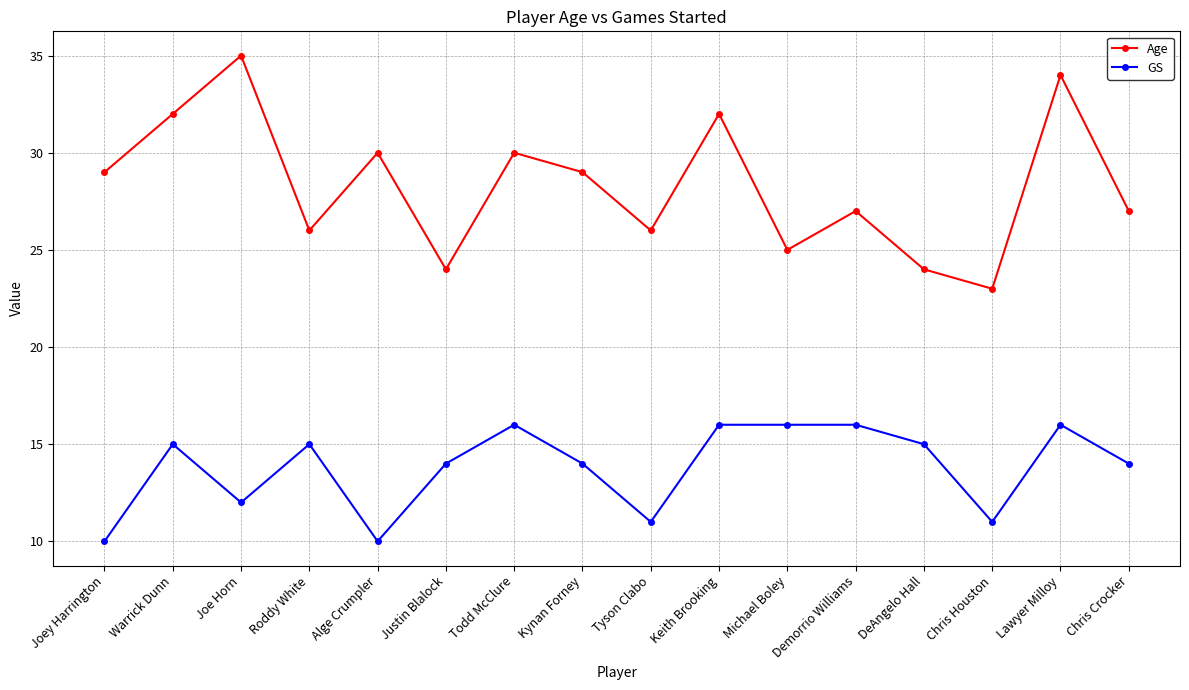

What is the difference between the GS values at Michael Boley and DeAngelo Hall?

1